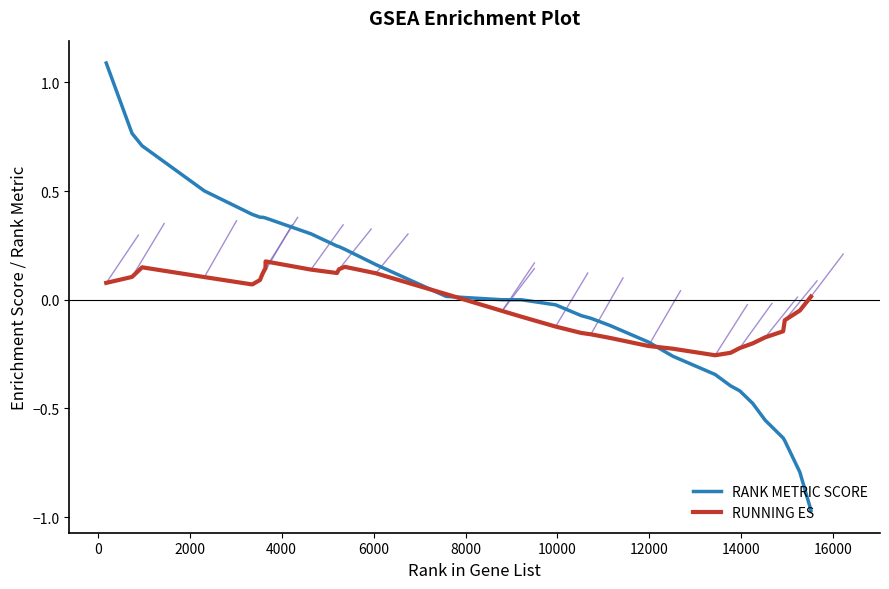

List the series in order of their peak value, highest first.

RANK METRIC SCORE, RUNNING ES